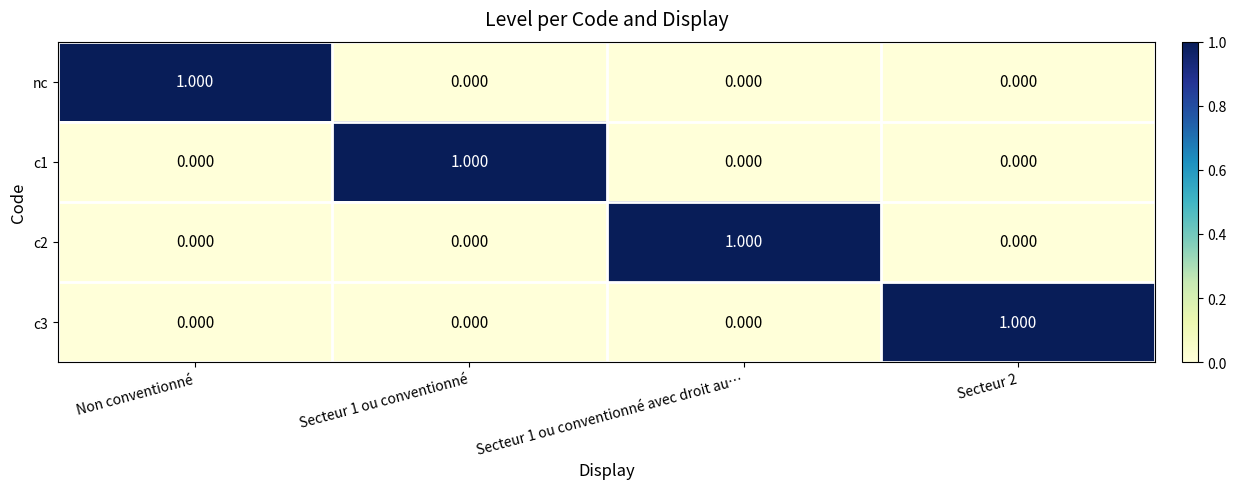

At which label does nc reach its peak?

Non conventionné